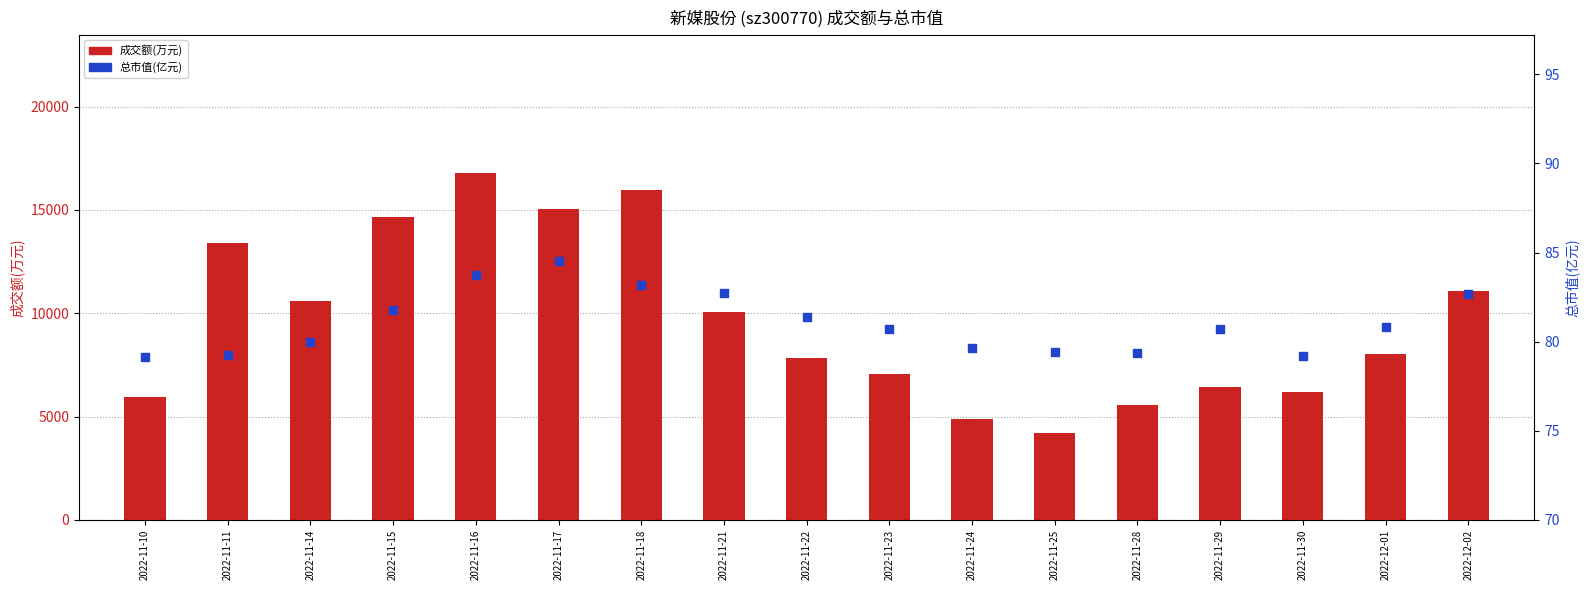

Which series reaches the minimum Y coordinate?

总市值(亿元)